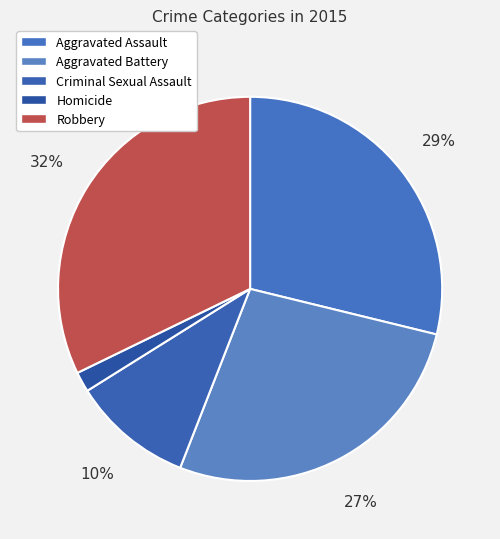

What portion of the pie excludes Aggravated Assault?

71.2%